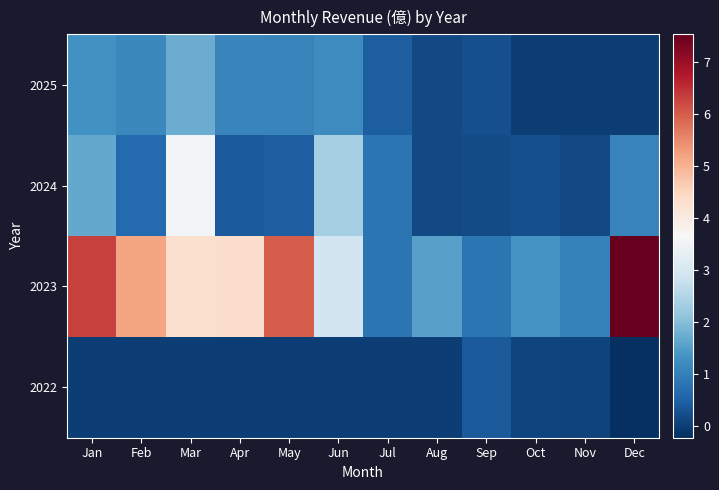

Reading right to left, transcribe all the data shown in this chart.

2025: Dec=0.0	Nov=0.0	Oct=0.0	Sep=0.3	Aug=0.2	Jul=0.5	Jun=1.2	May=1.1	Apr=1.1	Mar=1.7	Feb=1.2	Jan=1.3
2024: Dec=1.1	Nov=0.1	Oct=0.2	Sep=0.2	Aug=0.2	Jul=0.8	Jun=2.4	May=0.5	Apr=0.4	Mar=3.6	Feb=0.6	Jan=1.7
2023: Dec=7.5	Nov=1.0	Oct=1.3	Sep=0.8	Aug=1.5	Jul=0.8	Jun=2.9	May=6.0	Apr=4.3	Mar=4.3	Feb=5.2	Jan=6.3
2022: Dec=-0.2	Nov=0.1	Oct=0.1	Sep=0.4	Aug=0.0	Jul=0.0	Jun=0.0	May=0.0	Apr=0.0	Mar=0.0	Feb=0.0	Jan=0.0